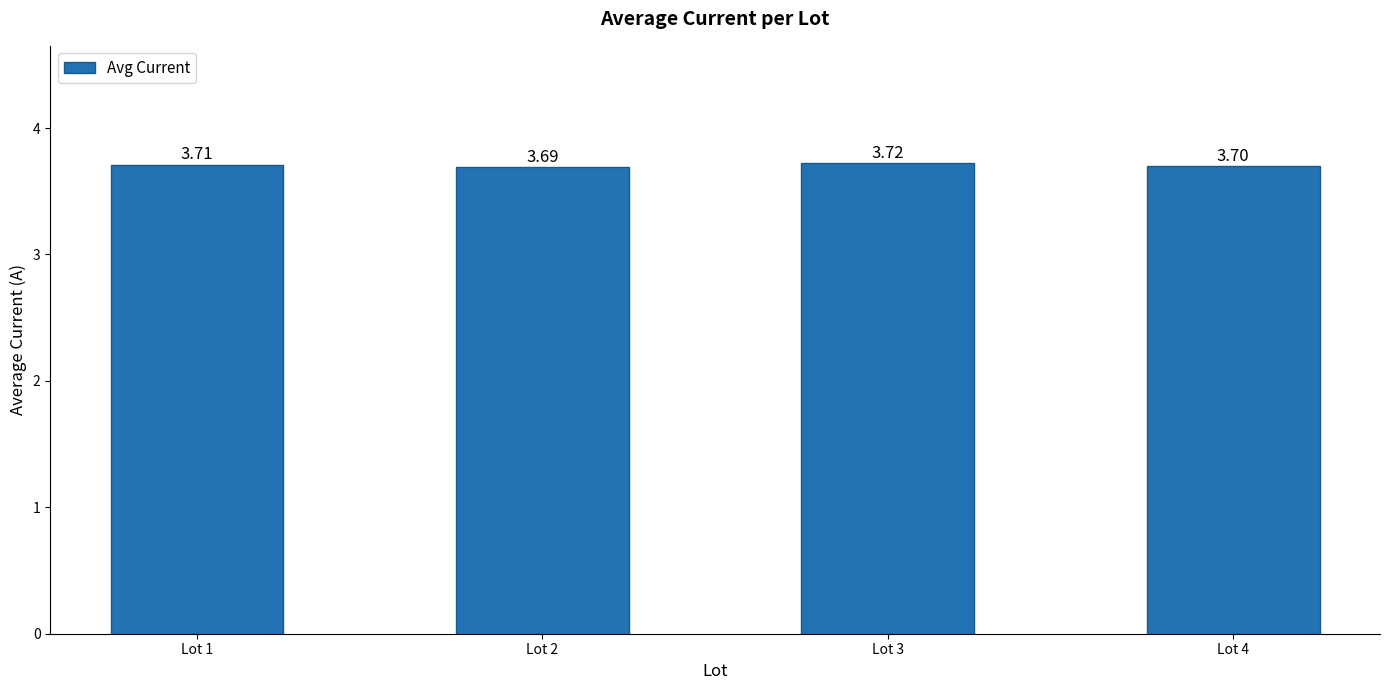

What is the value of the 1st bar from the left?

3.7